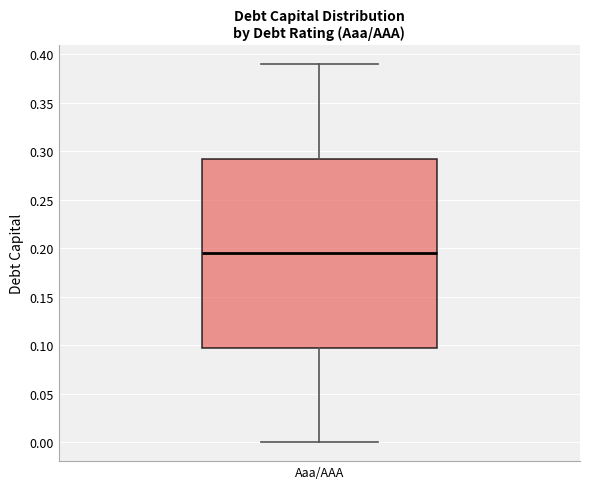

Read this box plot against the y-axis: the position of the median line, the range covered by the box, and the ends of both whiskers. The values are not printed on the chart, so give them approximately, as read against the axis.

median 0.195, box 0.100 to 0.295, whiskers 0.000 to 0.390